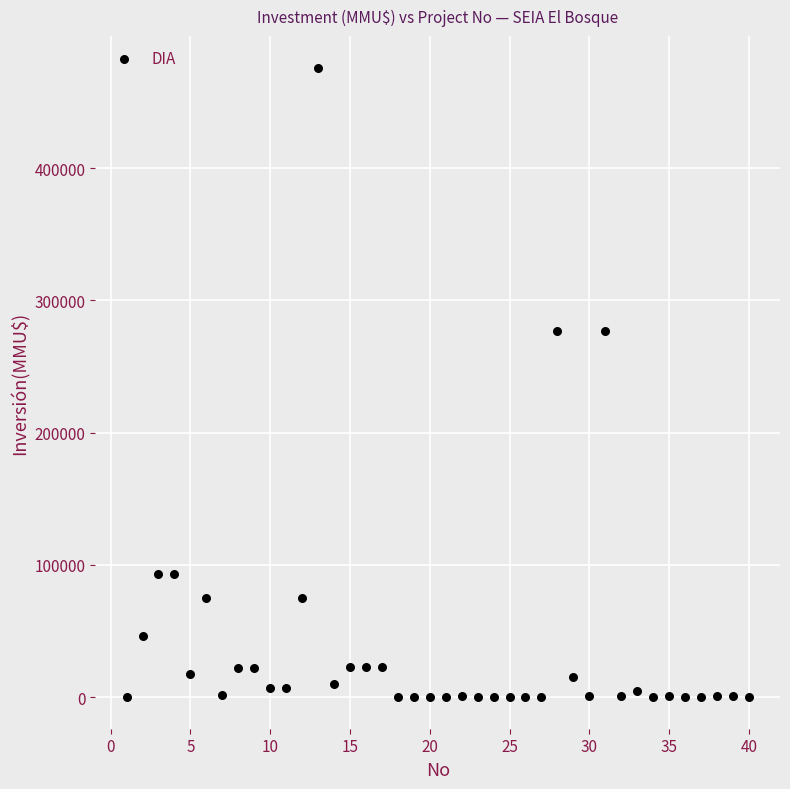

What is the range of X values (max minus min)?

39